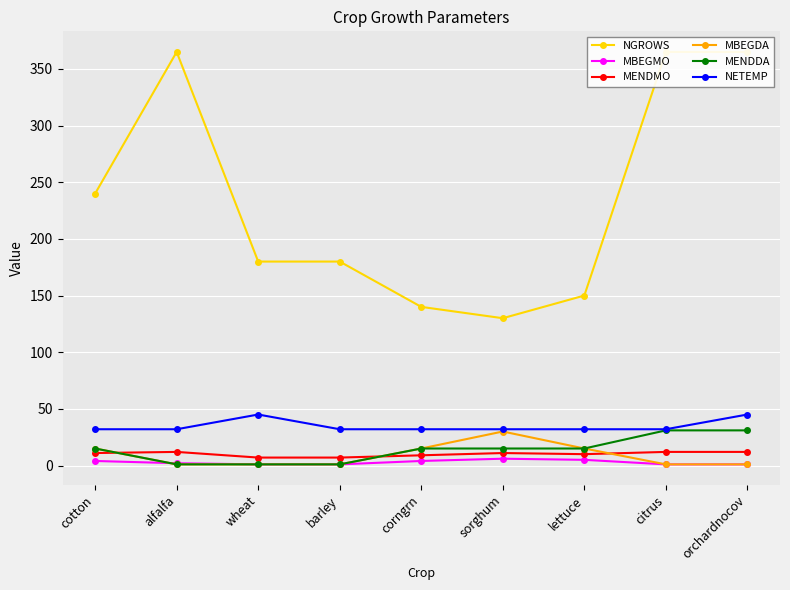

At which category is the sum across all series the highest?

orchardnocov